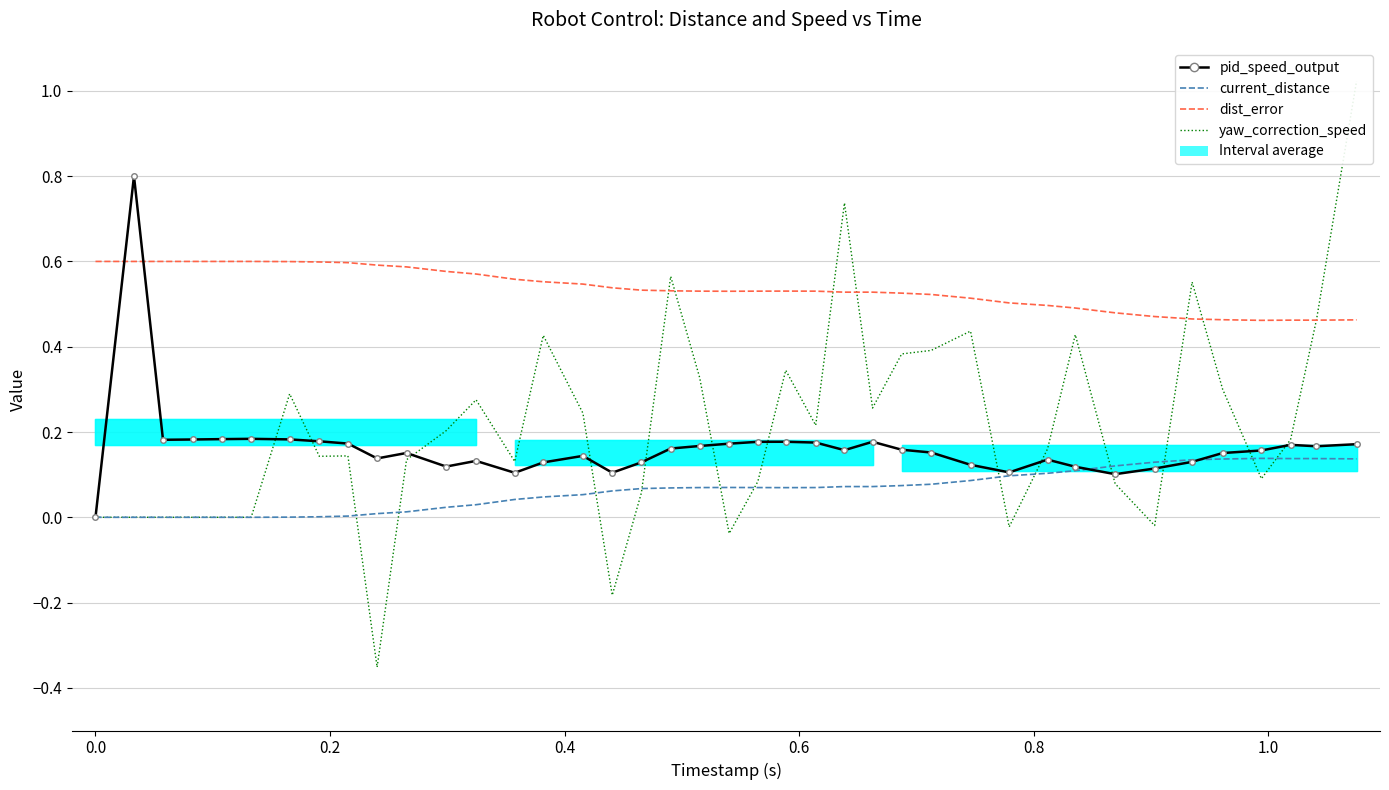

Which series has the largest total across all categories?

dist_error